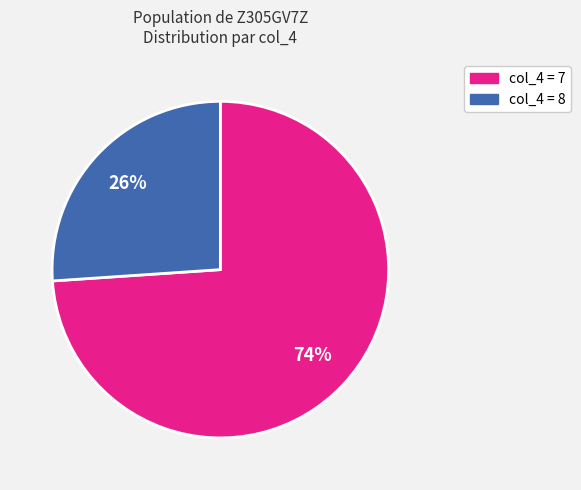

Does any single category account for the majority?

Yes